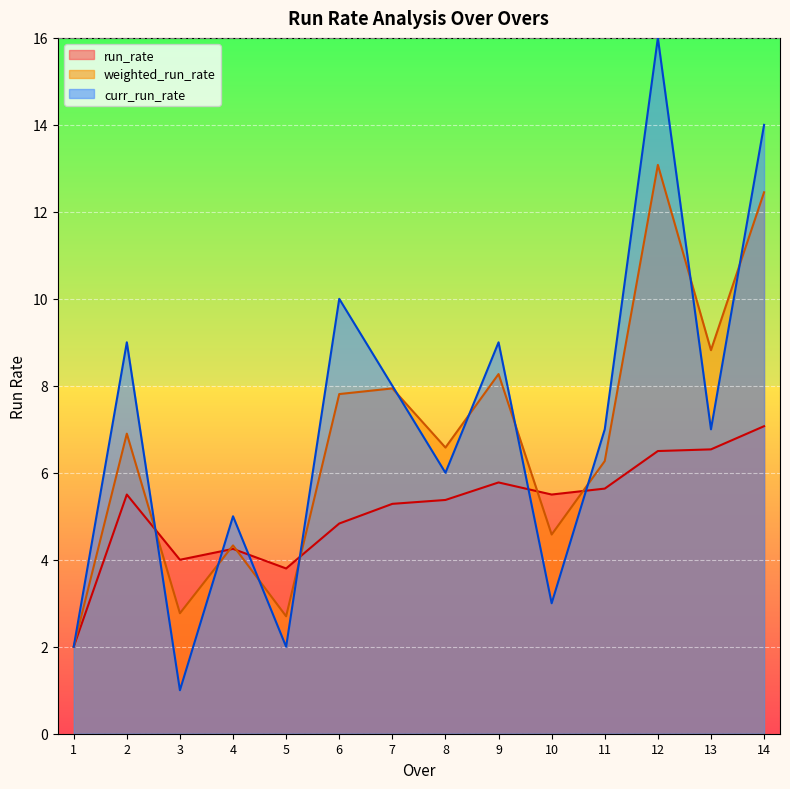

How many distinct data groups are displayed?

3